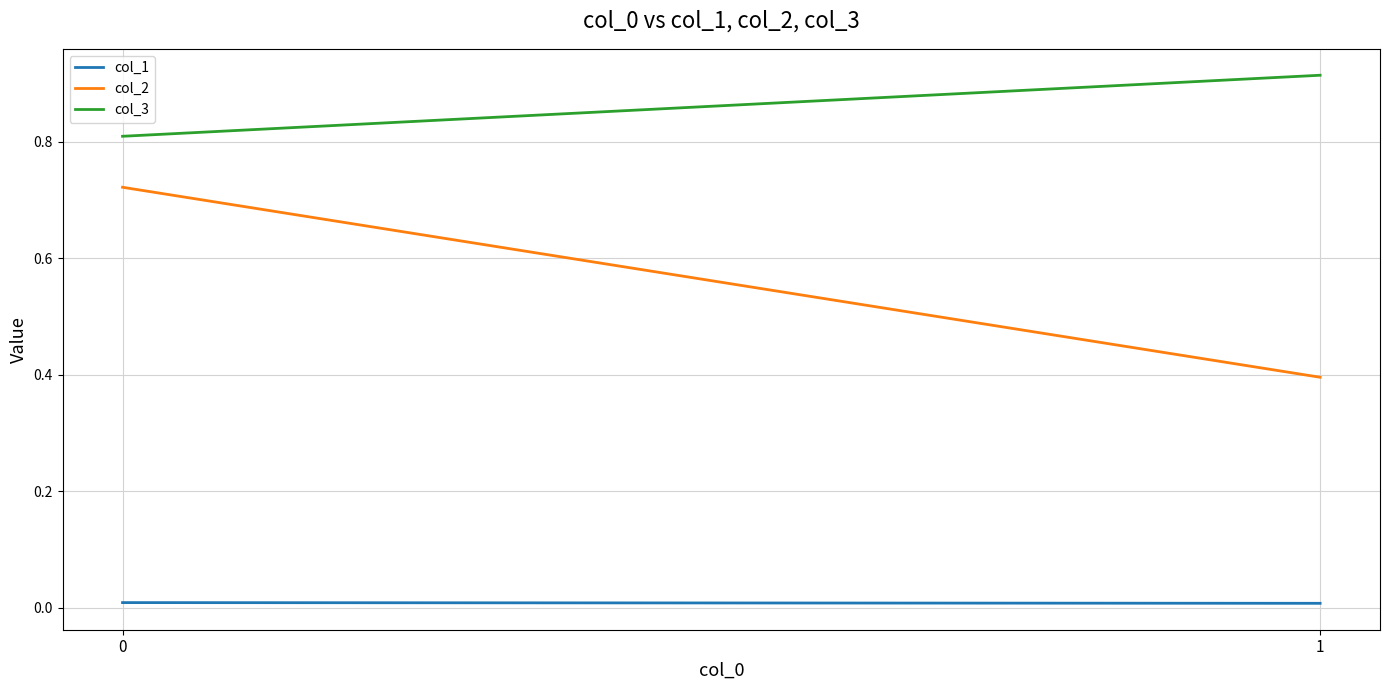

How many col_2 values are between 0 and 1?

2